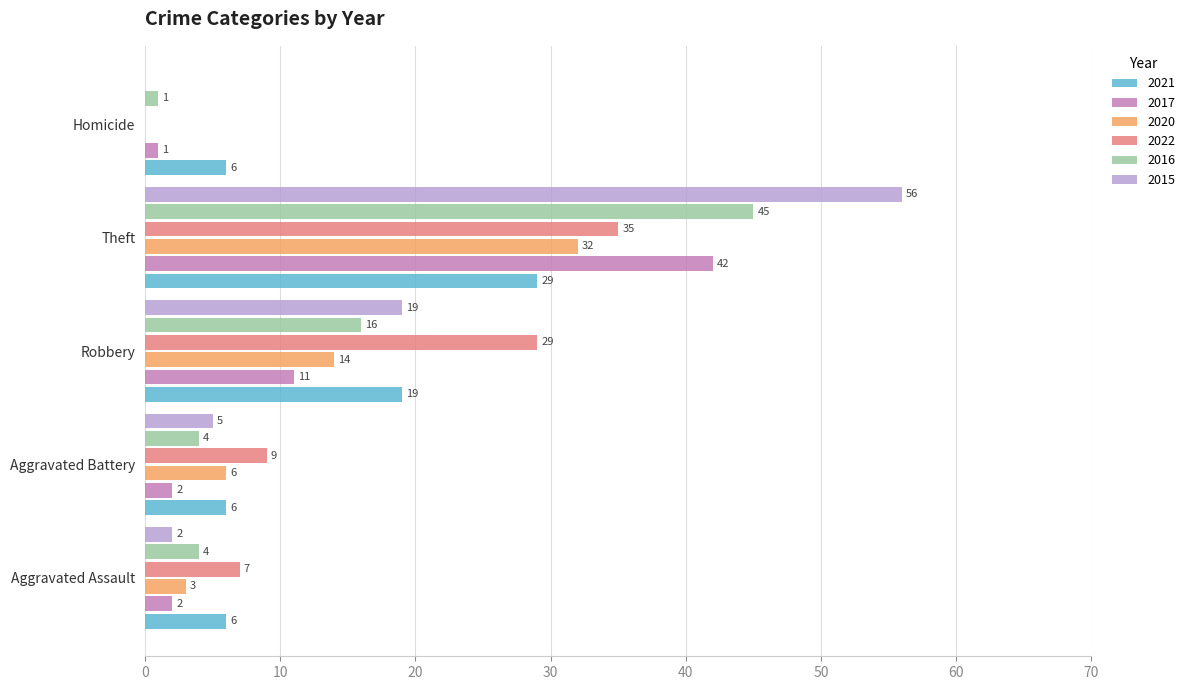

Which label corresponds to the largest value in the chart?

Theft